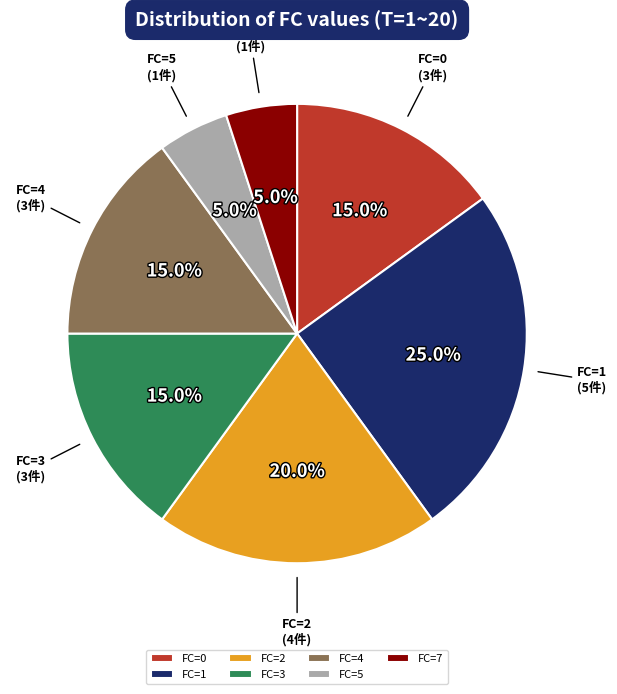

To the nearest percent, what portion does FC=5 represent?

5%